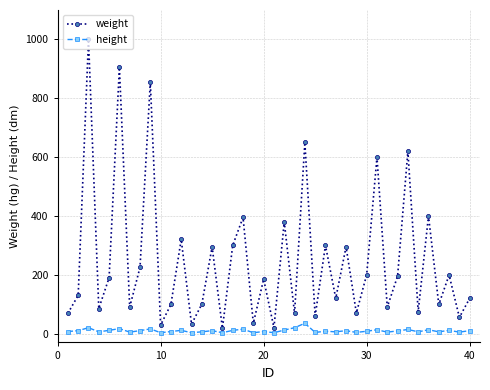

Does the chart have visible grid lines?

Yes